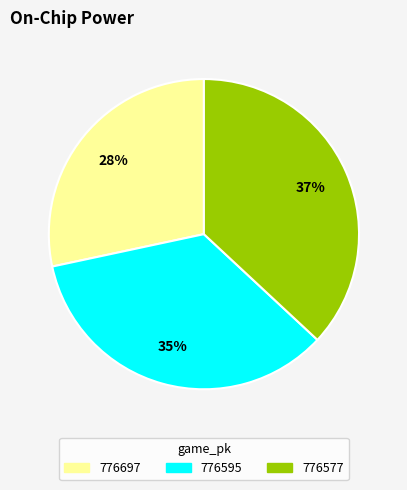

Is it true that 776577 is 49% of the pie?

False